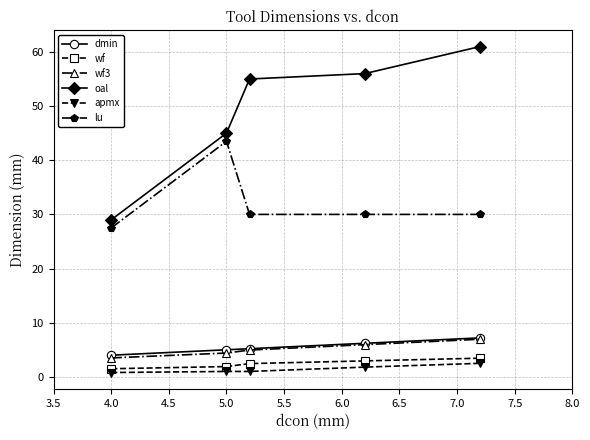

True or false: dmin has more than 2 points higher than both neighbors.

False